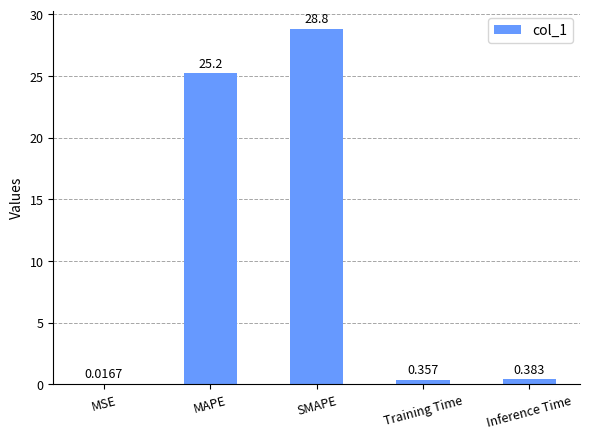

At which label is the value closest to 14?

MAPE